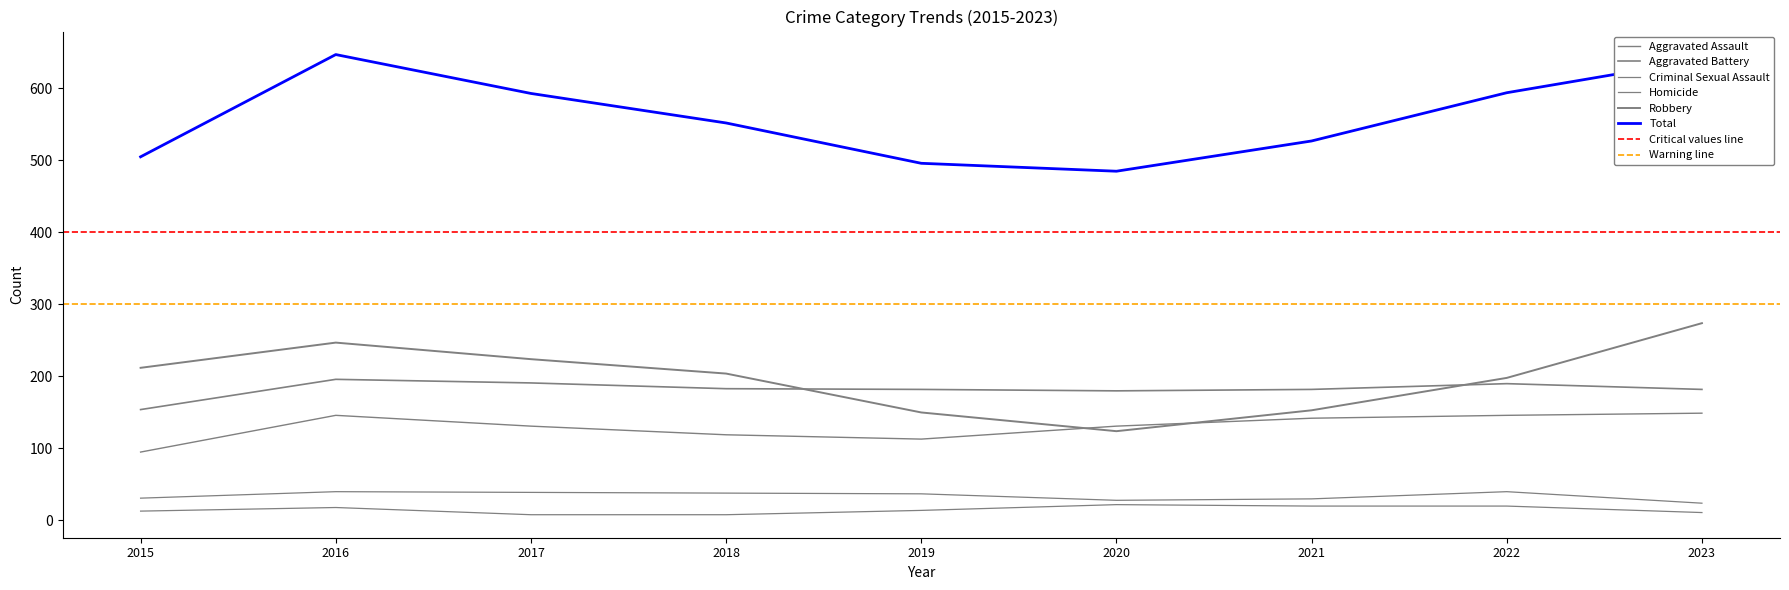

True or false: Total and Aggravated Assault intersect in this chart.

False